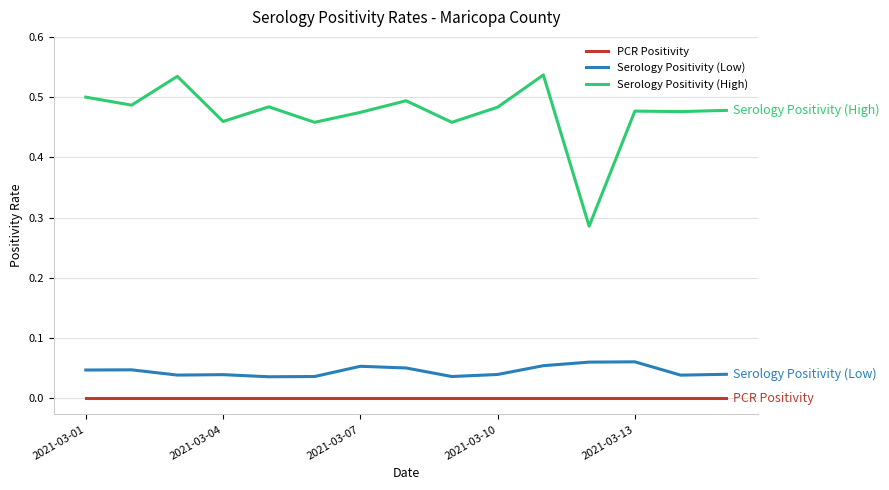

True or false: PCR Positivity and Serology Positivity (High) intersect in this chart.

False